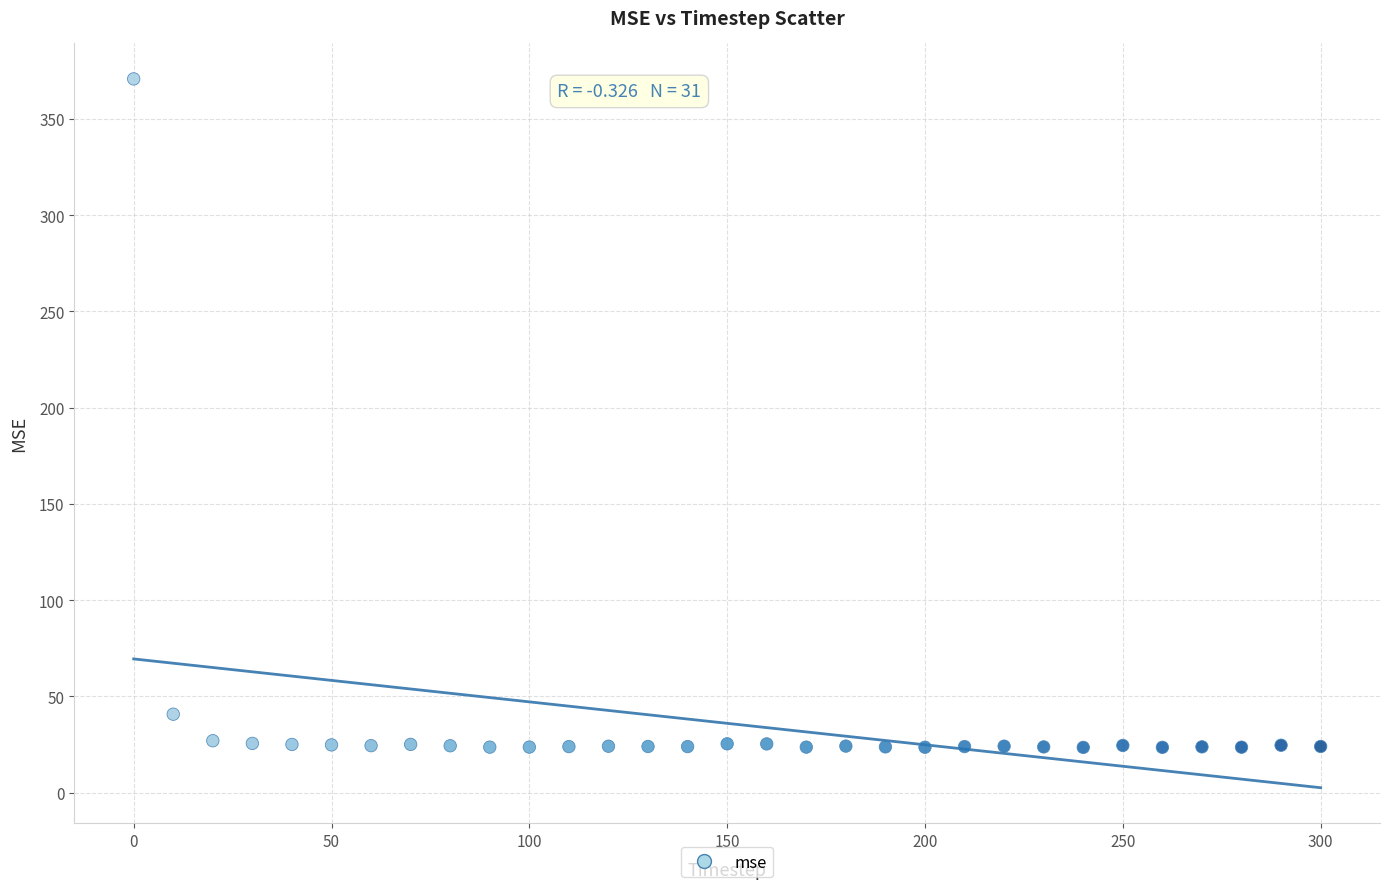

What Y value in the scatter plot is closest to 197?

40.7